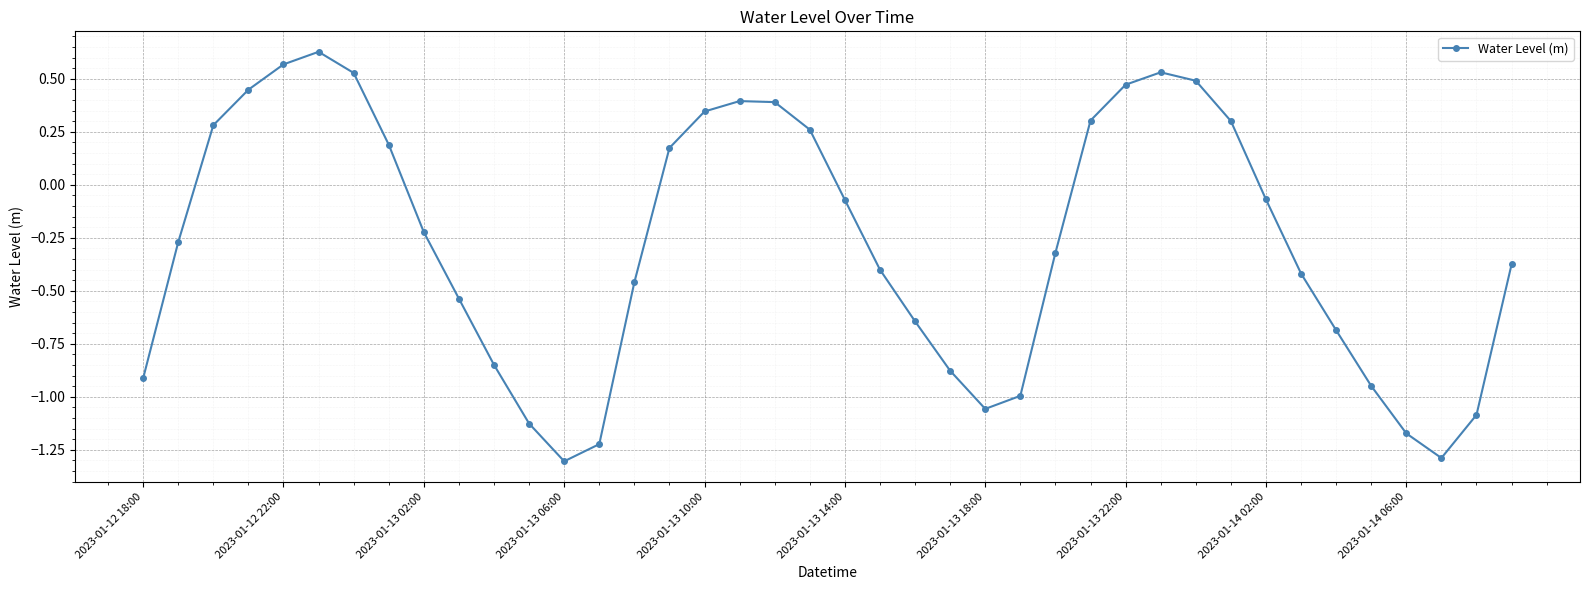

What is the smallest value displayed?

-1.3